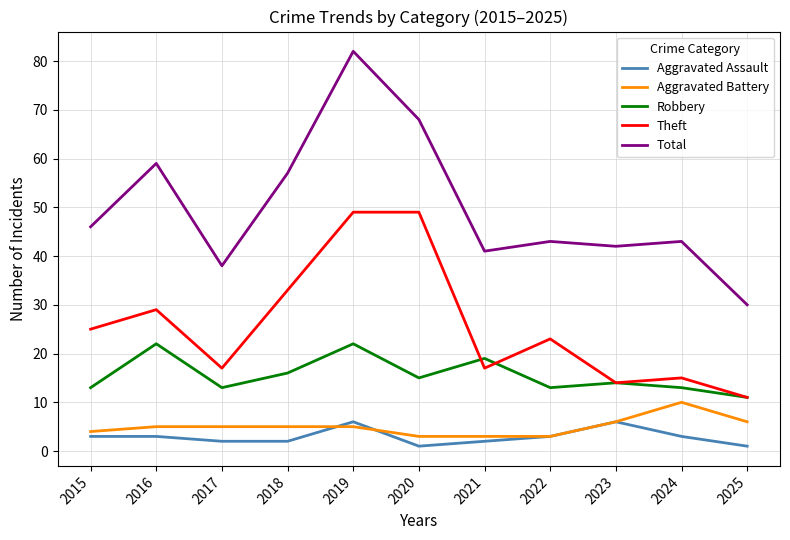

True or false: Aggravated Assault and Theft intersect in this chart.

False